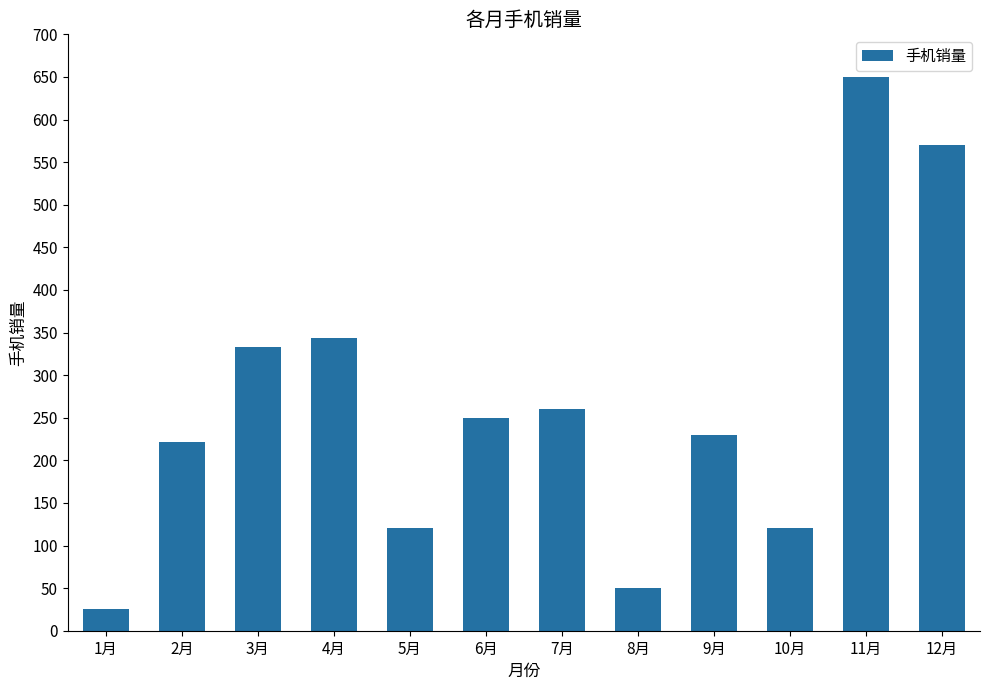

The value at 2月 is 222. True or false?

True